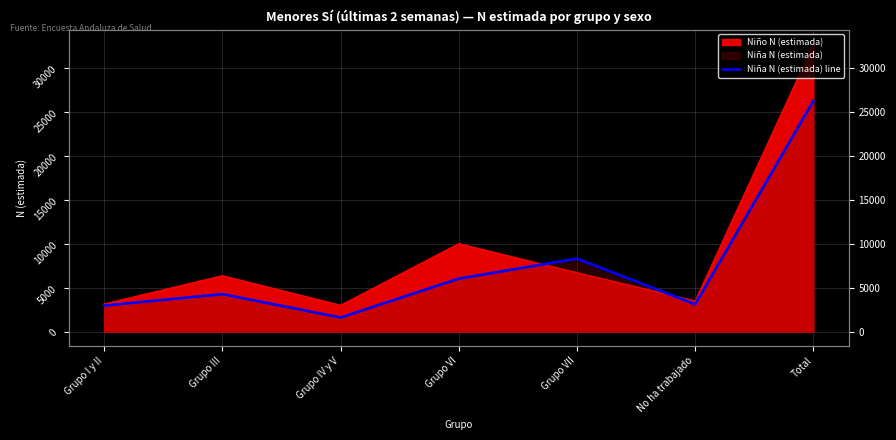

How many interior local peaks (higher than both neighbors) does the data have?

2